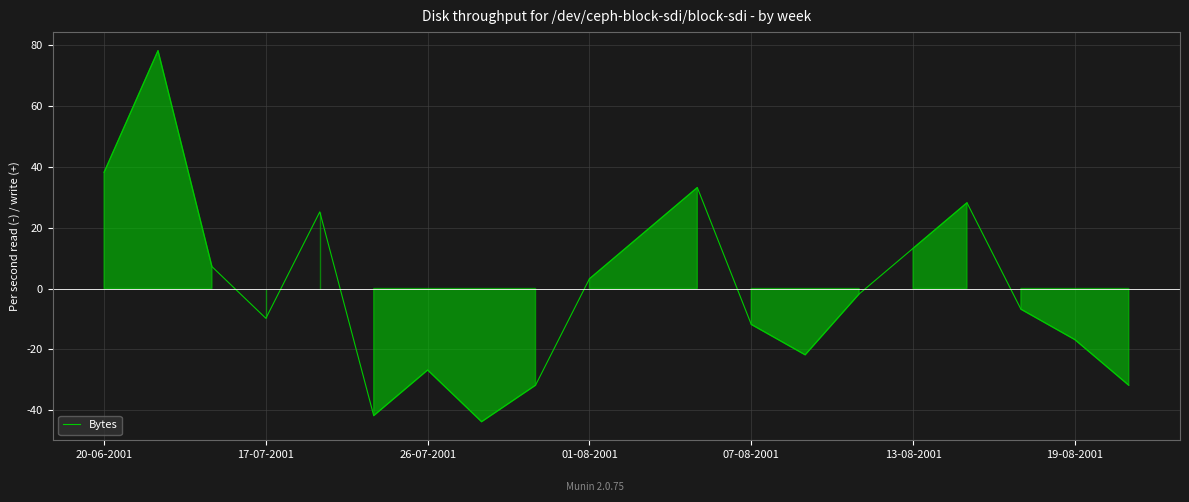

What is the maximum value shown in the chart?

78.2